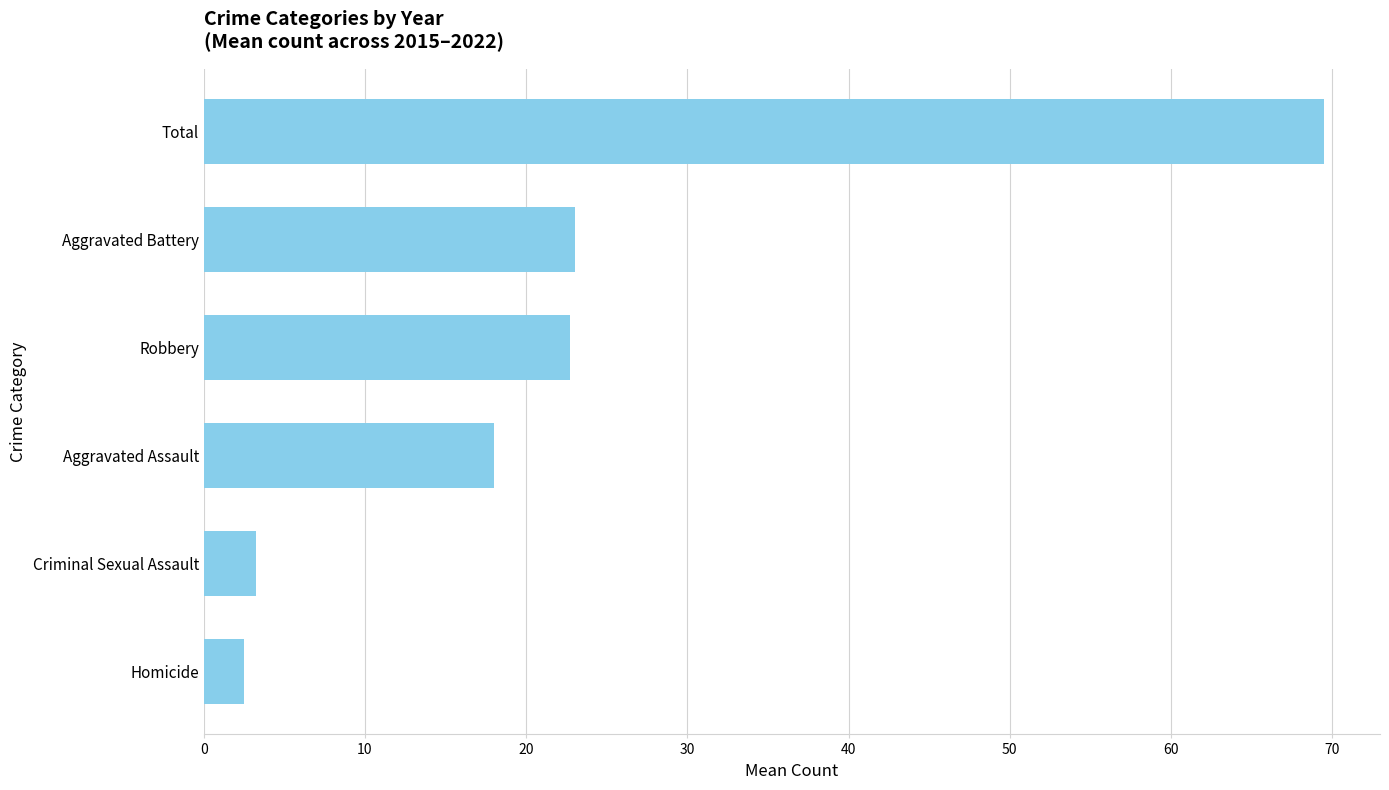

What is the change in value from Aggravated Battery to Total?

+46.5